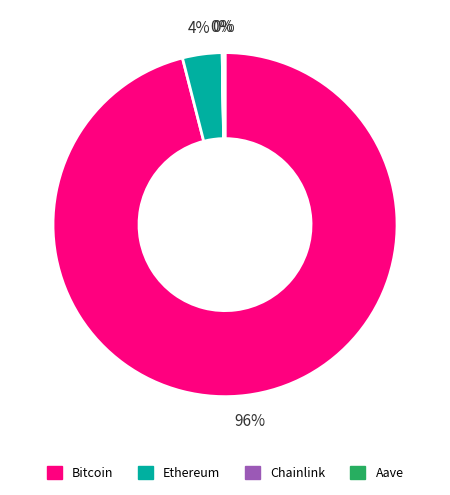

Do Bitcoin and Ethereum together represent more than half of the pie?

Yes